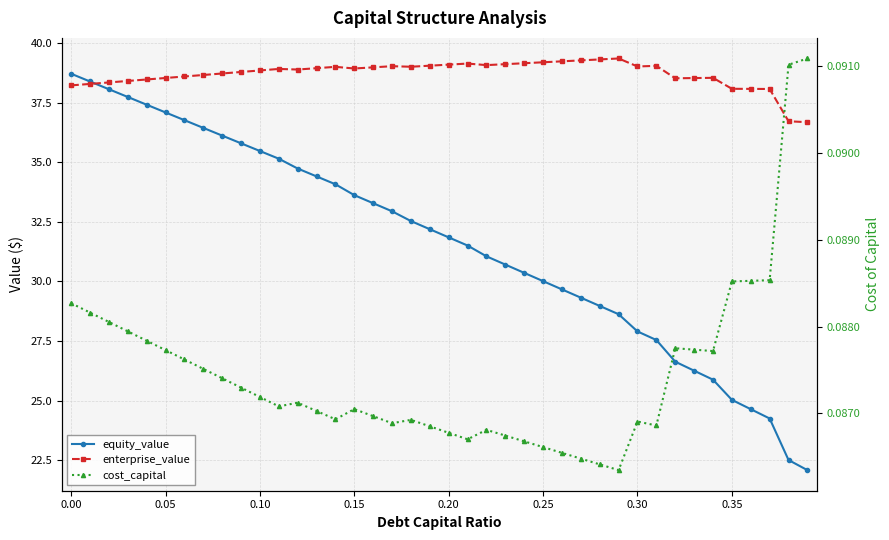

What is the value of the cost_capital point at the 39th from the left?

0.1